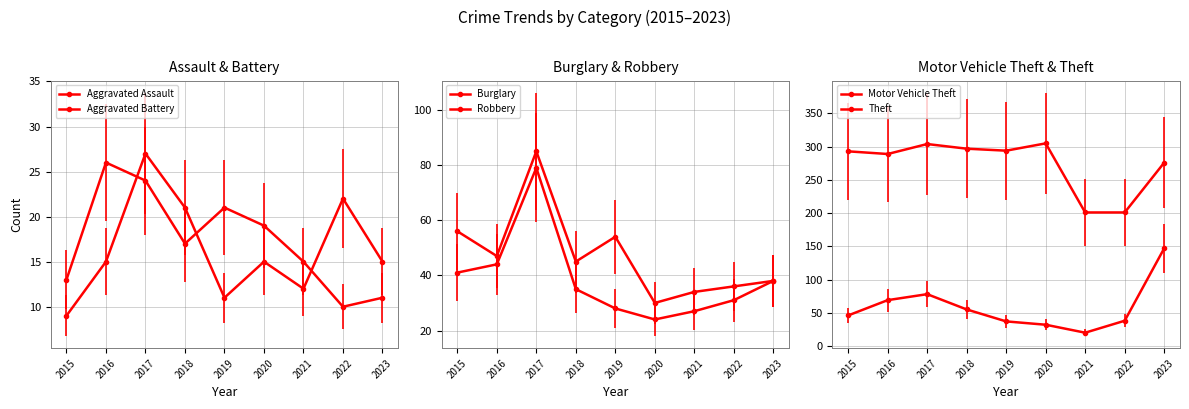

In Aggravated Assault, how many points are higher than both neighbors (excluding endpoints)?

2